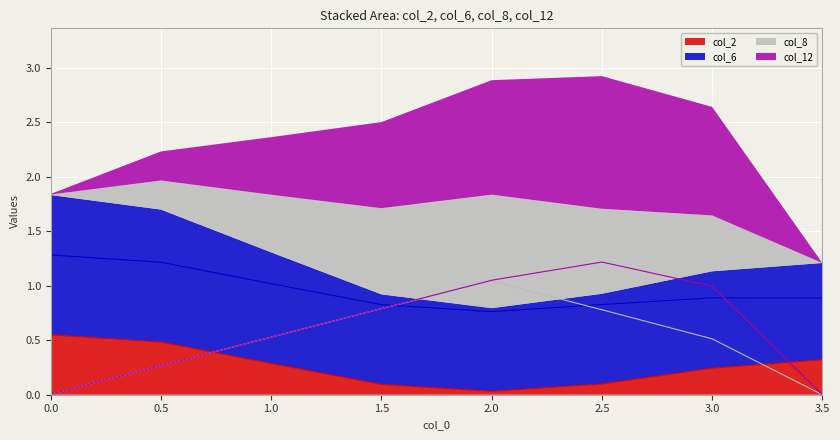

Does the chart display data point markers on the line(s)?

No